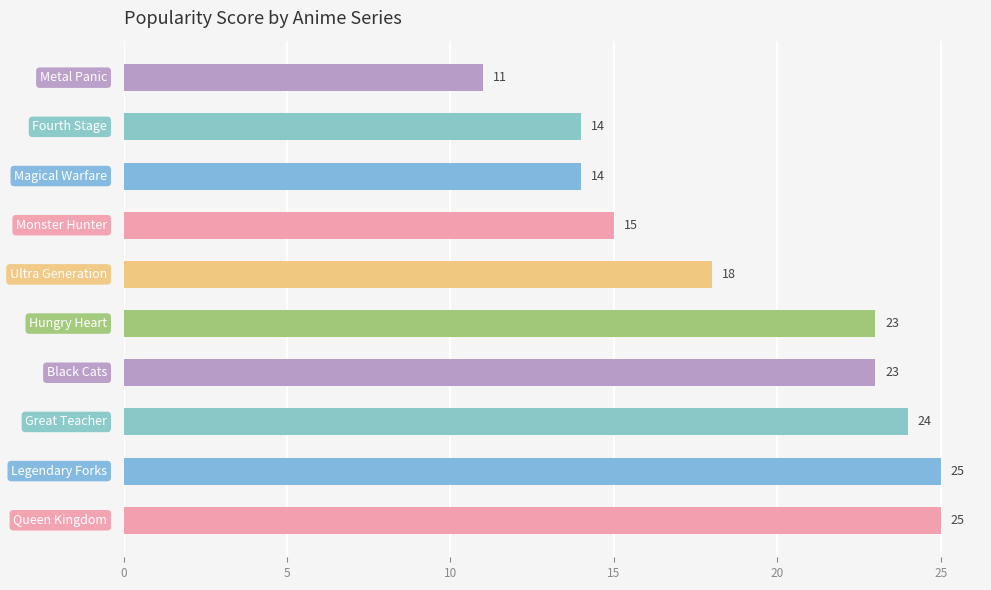

What is the value of the 9th bar from the top?

25